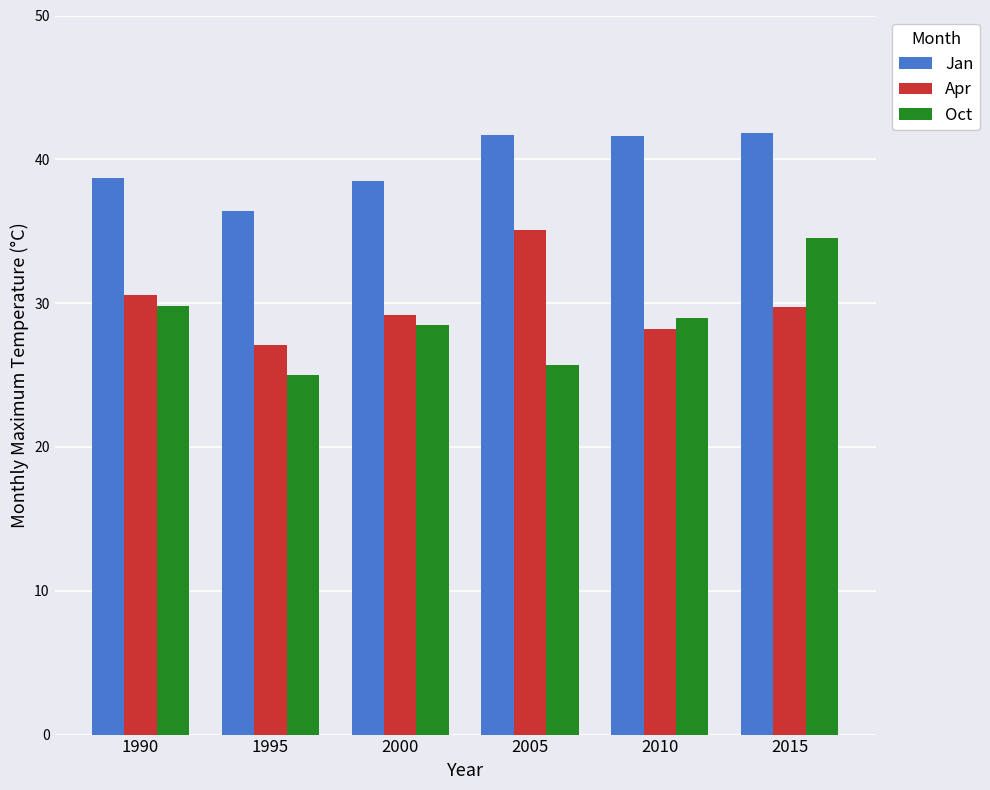

What is the spread (max minus min) of values at 2000?

10.0